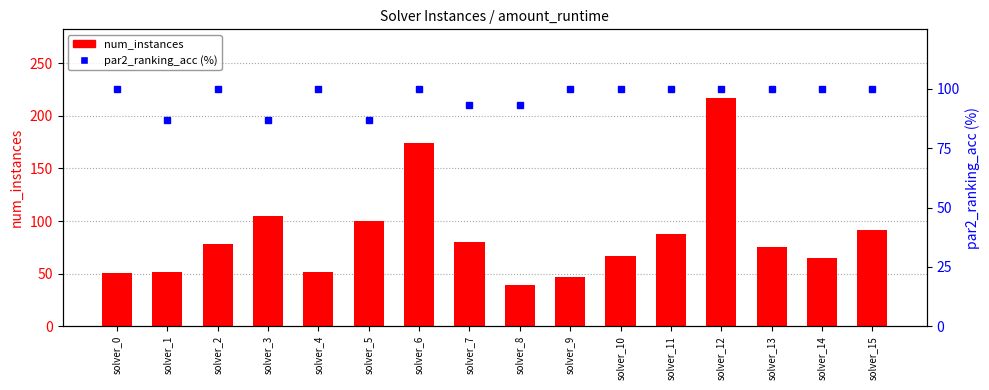

List the labels in order of num_instances value, smallest first.

solver_8, solver_9, solver_0, solver_1, solver_4, solver_14, solver_10, solver_13, solver_2, solver_7, solver_11, solver_15, solver_5, solver_3, solver_6, solver_12